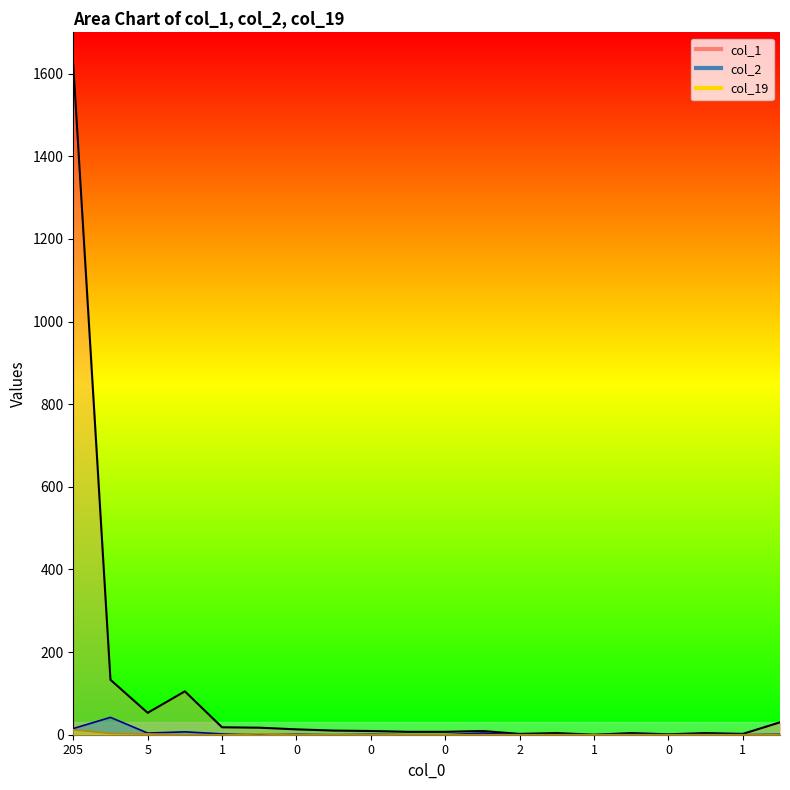

What is the maximum value for col_1?

1622